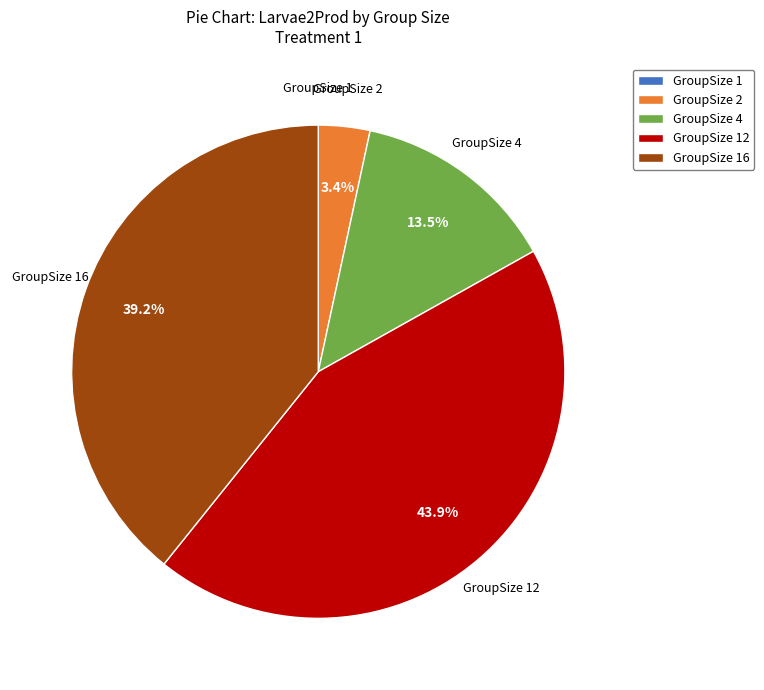

How much of the chart is everything except GroupSize 4?

86.5%